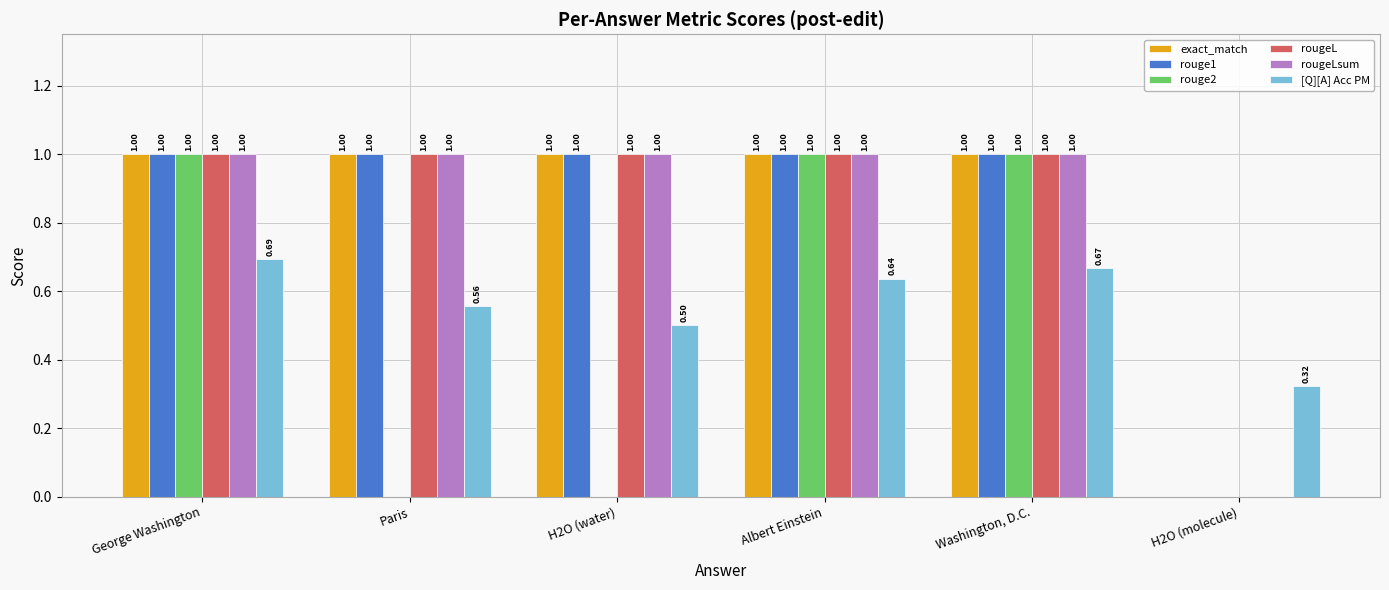

How many groups of bars are there?

6